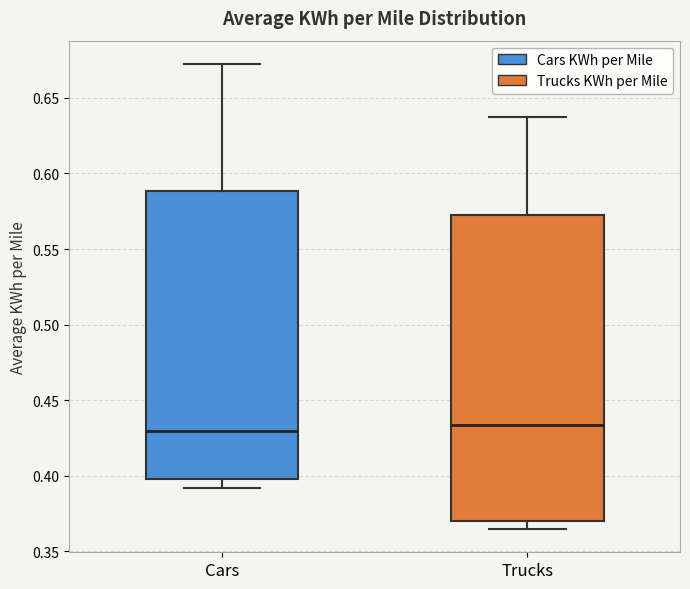

Where does the median line of the box for Cars sit on the y-axis? The values are not printed on the chart, so give them approximately, as read against the axis.

0.430